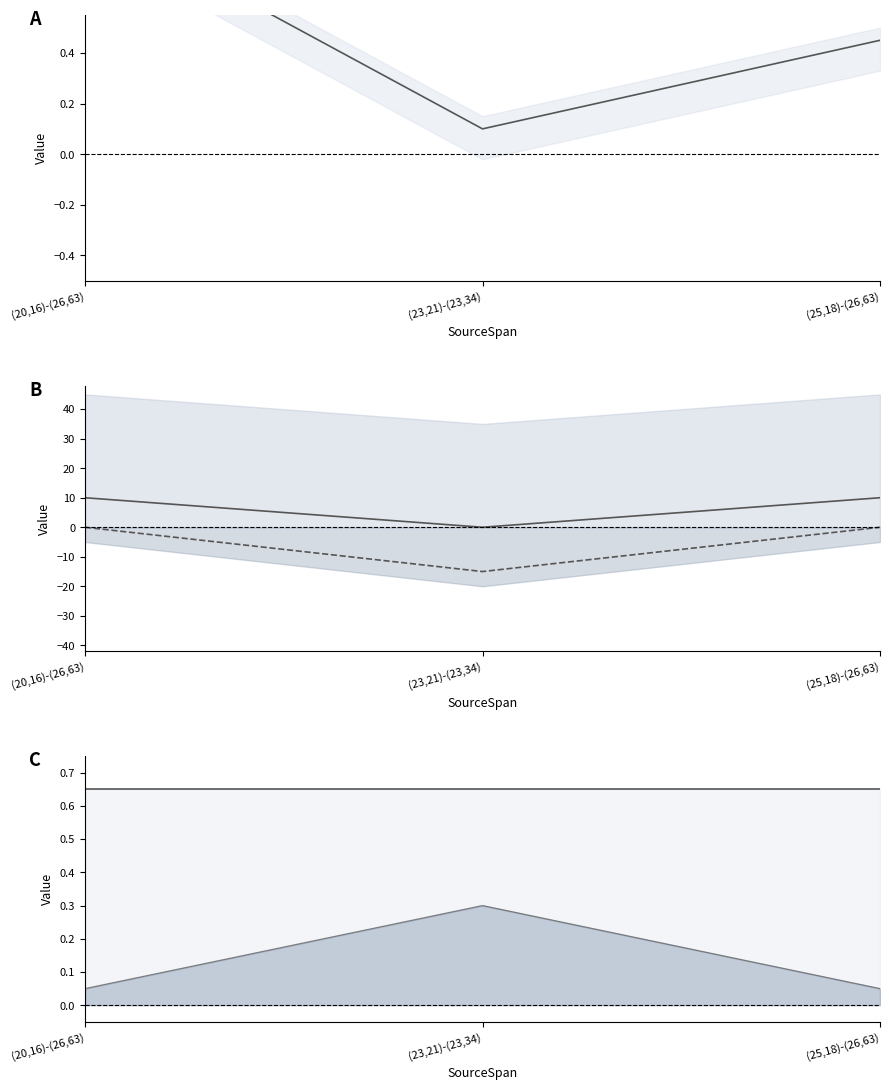

Rank the series at (25,18)-(26,63) from highest to lowest value.

L-NoChange, F-InSlice, F-Expr-Size, L-DidChange